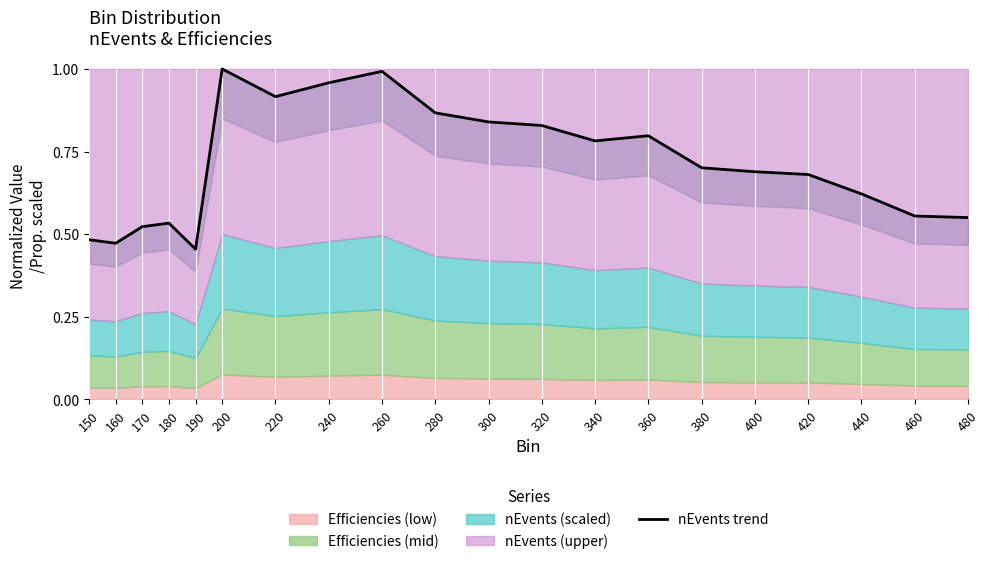

What is the sum of the values at 420 and 190?

1.1